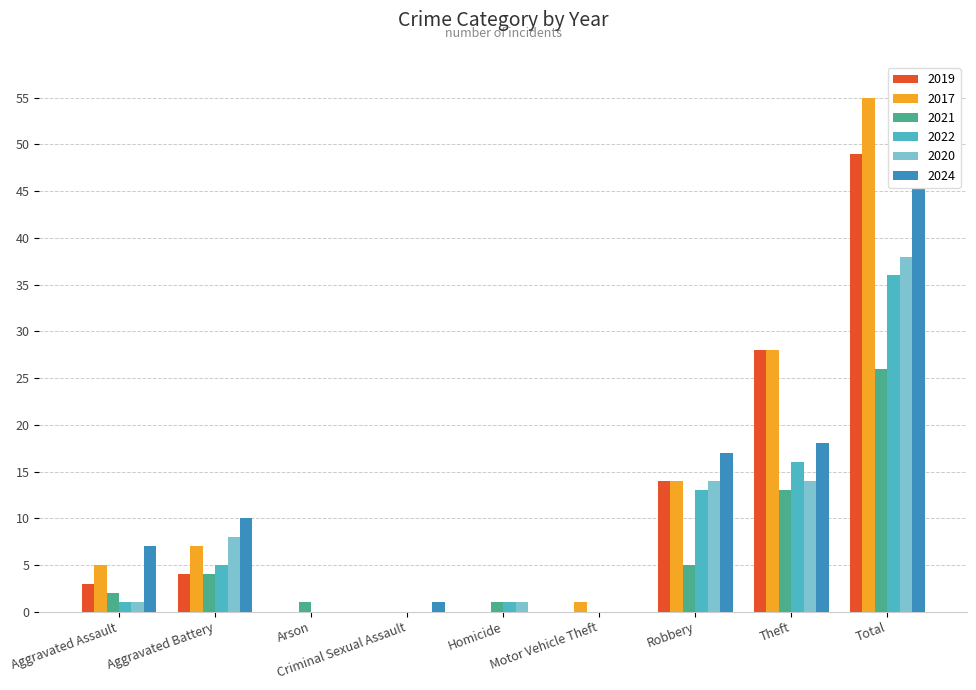

What is the sum of the 2022 values at Homicide and Aggravated Battery?

6